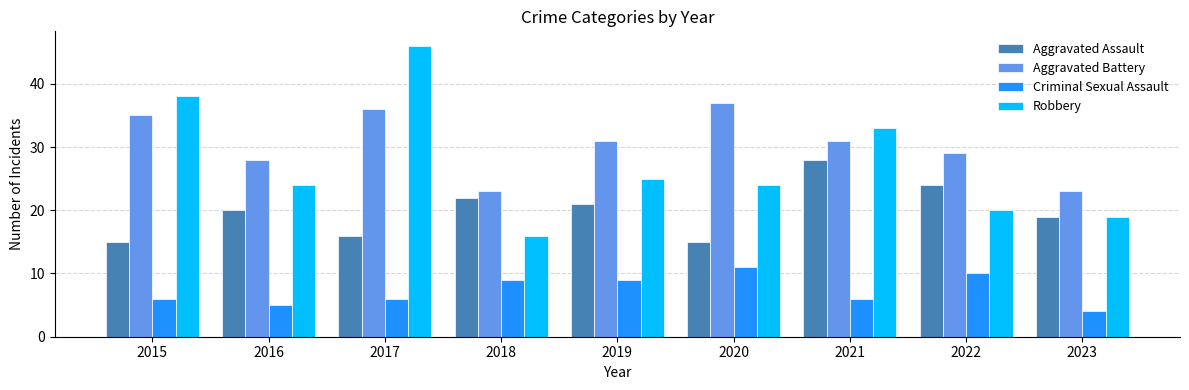

True or false: Criminal Sexual Assault has a value of 9 at 2019.

True